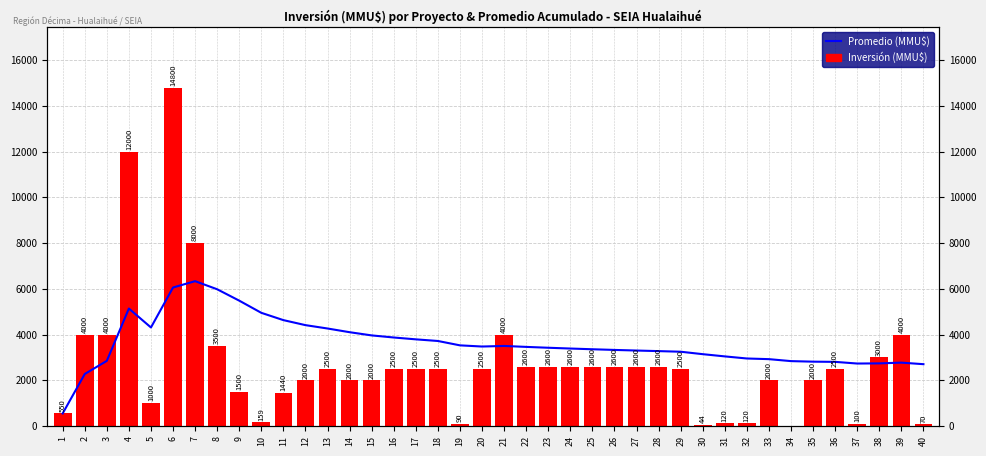

What is the difference between the Inversión (MMU$) values at 18 and 28?

100.0